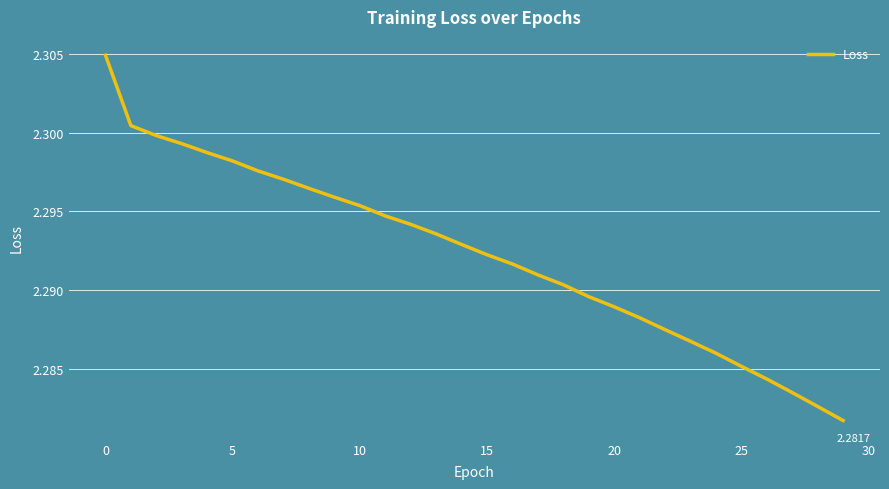

Does the chart have visible grid lines?

Yes